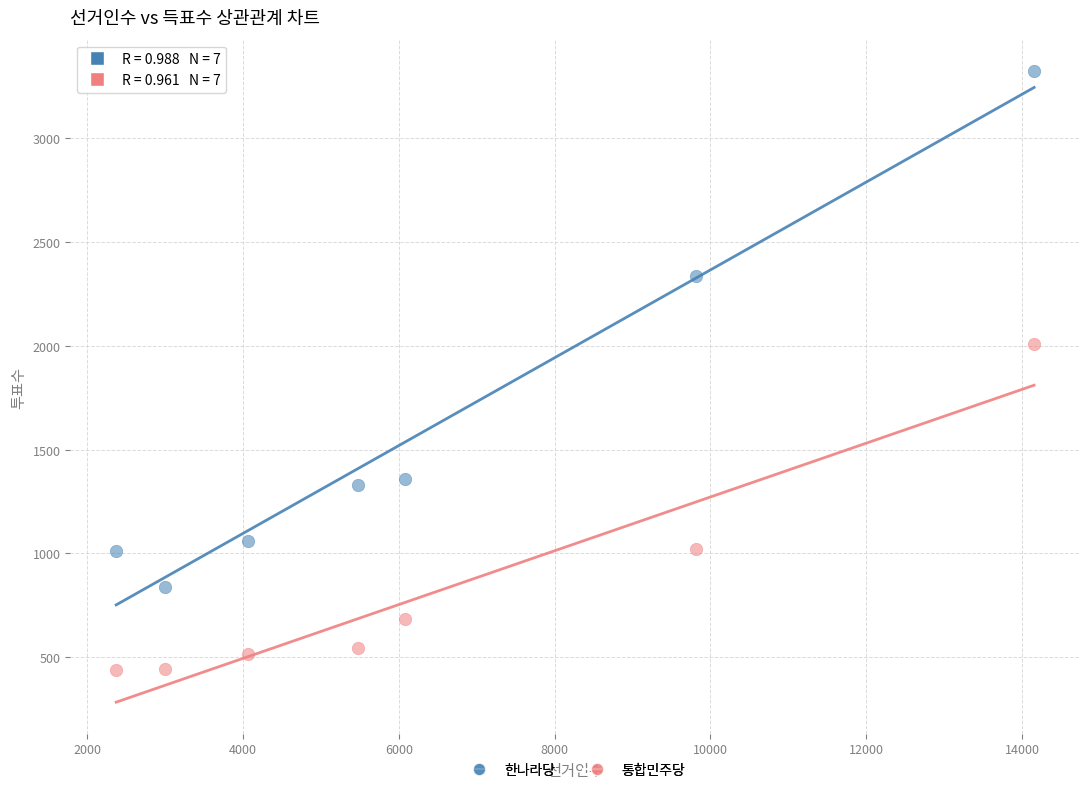

Across all data points, what is the range of X values (max minus min)?

11784